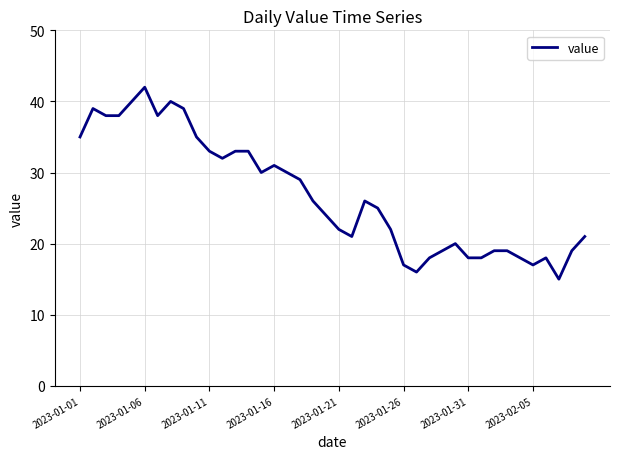

What is the difference between the maximum and minimum values?

27